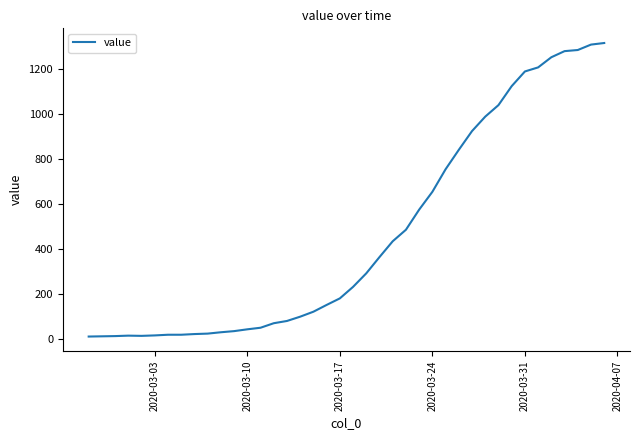

What is the greatest value displayed?

1313